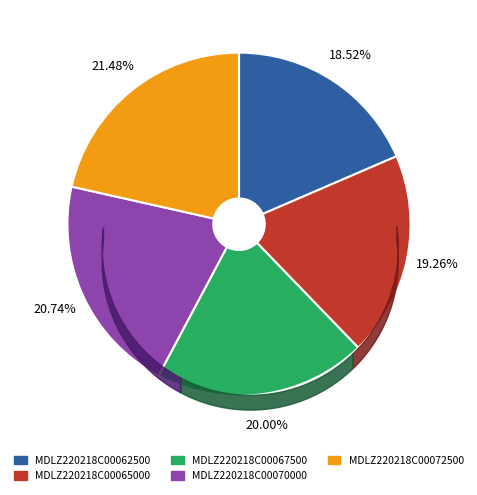

True or false: MDLZ220218C00067500 accounts for 20% of the total.

True